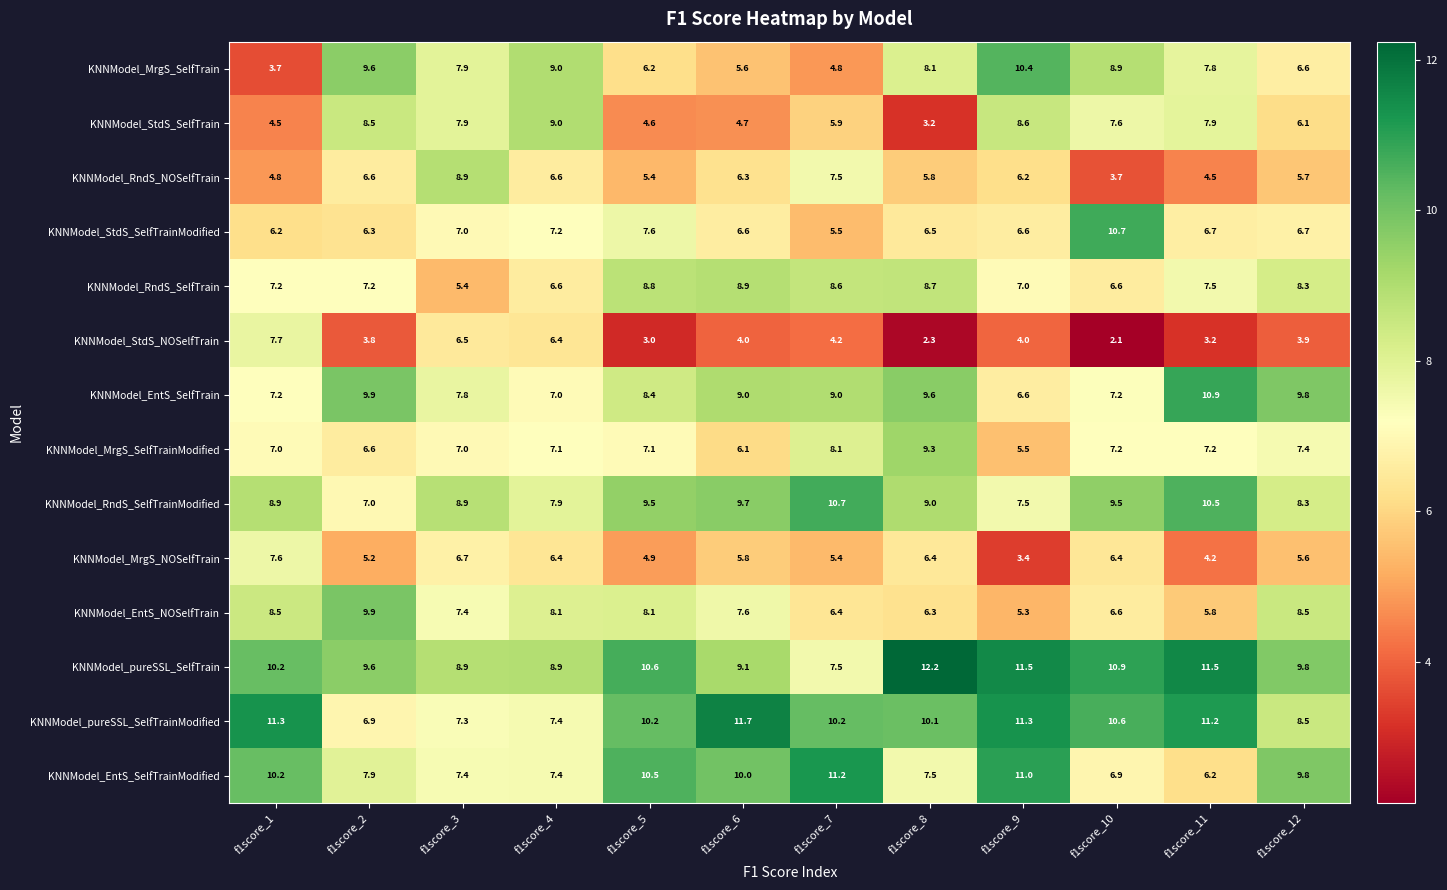

True or false: KNNModel_pureSSL_SelfTrain has a value of 3.7 at f1score_5.

False